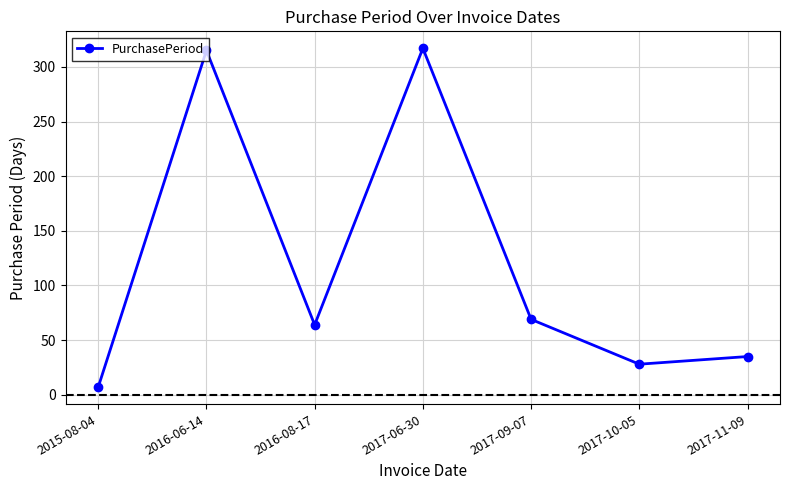

At which category does the chart reach its minimum across all series?

2015-08-04